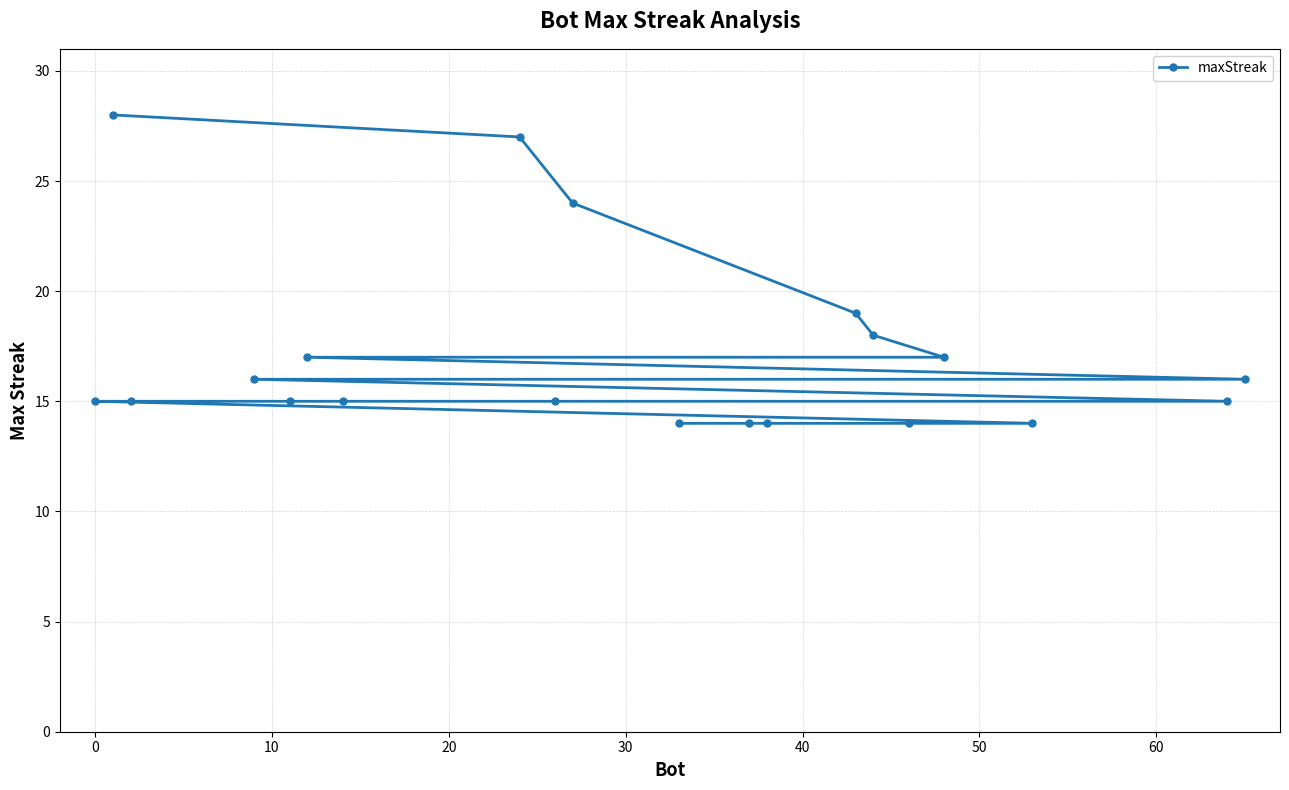

How many data points are above 15?

9